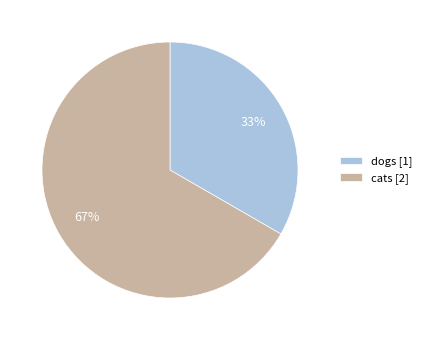

What is the smallest slice in the pie chart?

dogs